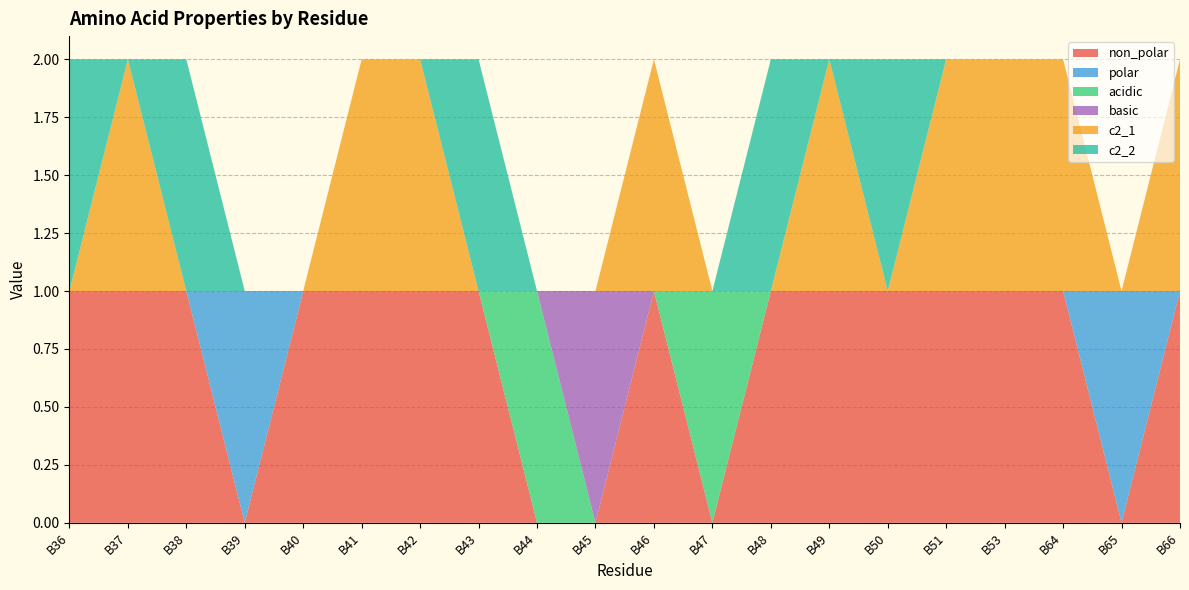

Reading left to right, extract all data points from this chart.

non_polar: B36=1	B37=1	B38=1	B39=0	B40=1	B41=1	B42=1	B43=1	B44=0	B45=0	B46=1	B47=0	B48=1	B49=1	B50=1	B51=1	B53=1	B64=1	B65=0	B66=1
polar: B36=0	B37=0	B38=0	B39=1	B40=0	B41=0	B42=0	B43=0	B44=0	B45=0	B46=0	B47=0	B48=0	B49=0	B50=0	B51=0	B53=0	B64=0	B65=1	B66=0
acidic: B36=0	B37=0	B38=0	B39=0	B40=0	B41=0	B42=0	B43=0	B44=1	B45=0	B46=0	B47=1	B48=0	B49=0	B50=0	B51=0	B53=0	B64=0	B65=0	B66=0
basic: B36=0	B37=0	B38=0	B39=0	B40=0	B41=0	B42=0	B43=0	B44=0	B45=1	B46=0	B47=0	B48=0	B49=0	B50=0	B51=0	B53=0	B64=0	B65=0	B66=0
c2_1: B36=0	B37=1	B38=0	B39=0	B40=0	B41=1	B42=1	B43=0	B44=0	B45=0	B46=1	B47=0	B48=0	B49=1	B50=0	B51=1	B53=1	B64=1	B65=0	B66=1
c2_2: B36=1	B37=0	B38=1	B39=0	B40=0	B41=0	B42=0	B43=1	B44=0	B45=0	B46=0	B47=0	B48=1	B49=0	B50=1	B51=0	B53=0	B64=0	B65=0	B66=0